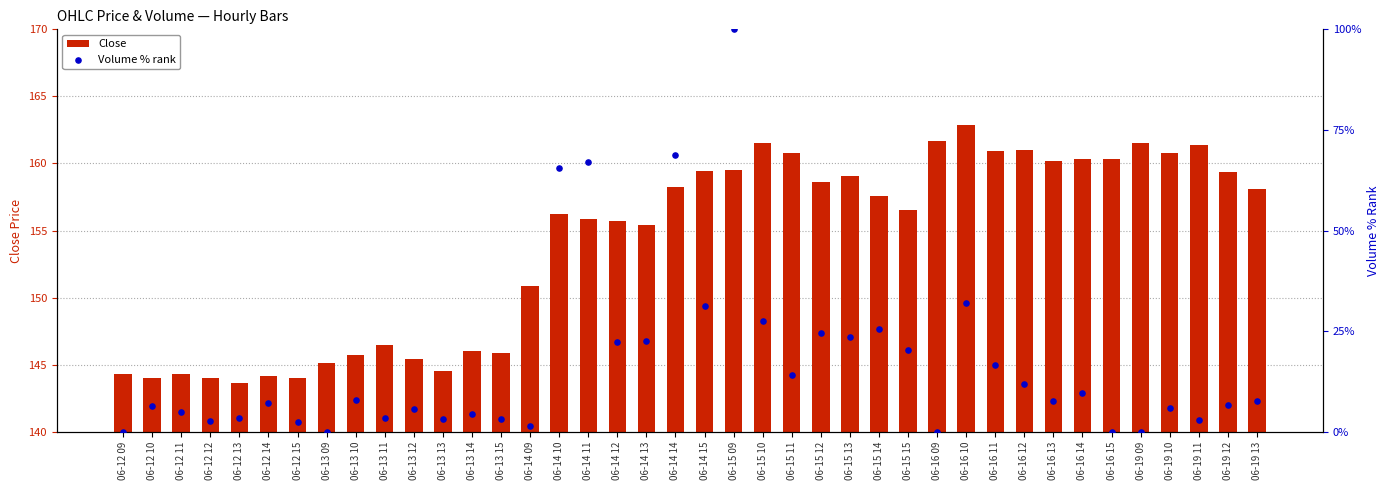

Which series has the largest total across all categories?

Close